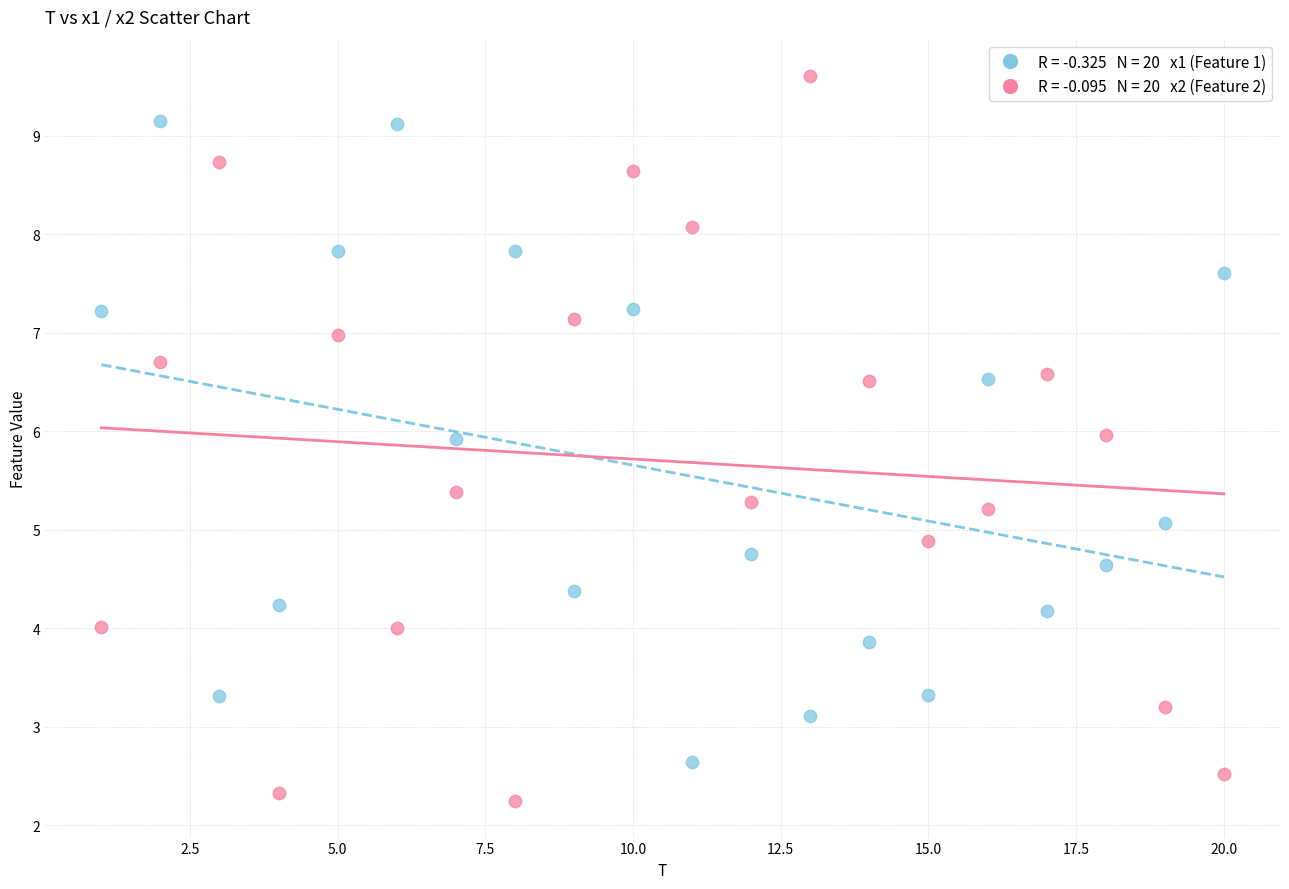

Across all data points, what is the range of Y values (max minus min)?

7.4